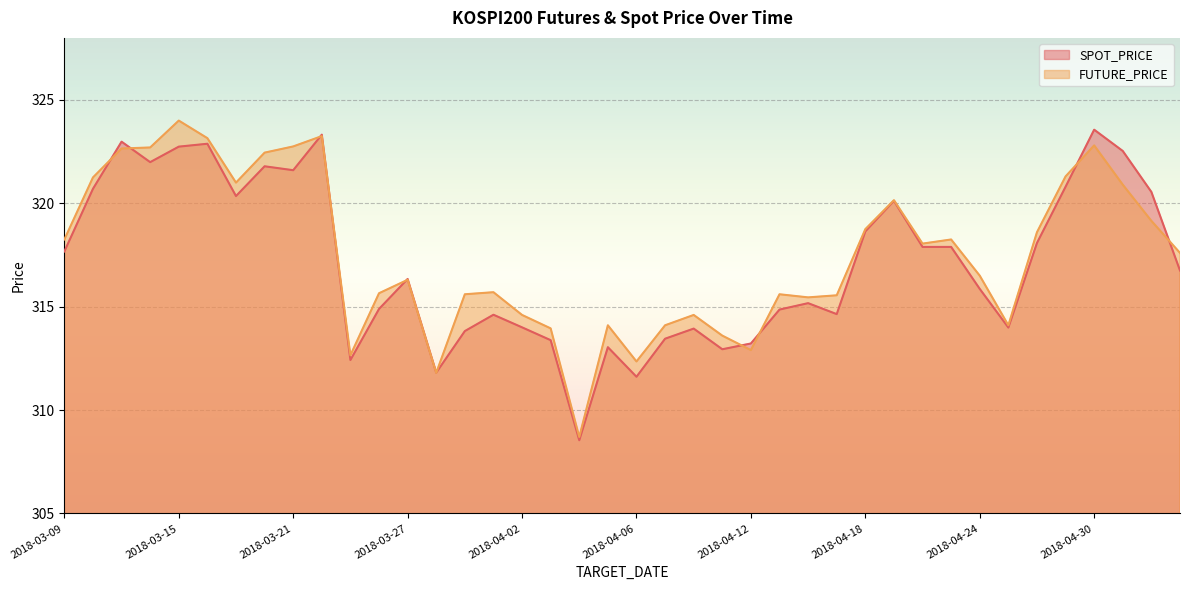

What is the label of the 3rd point from the left?

2018-03-13